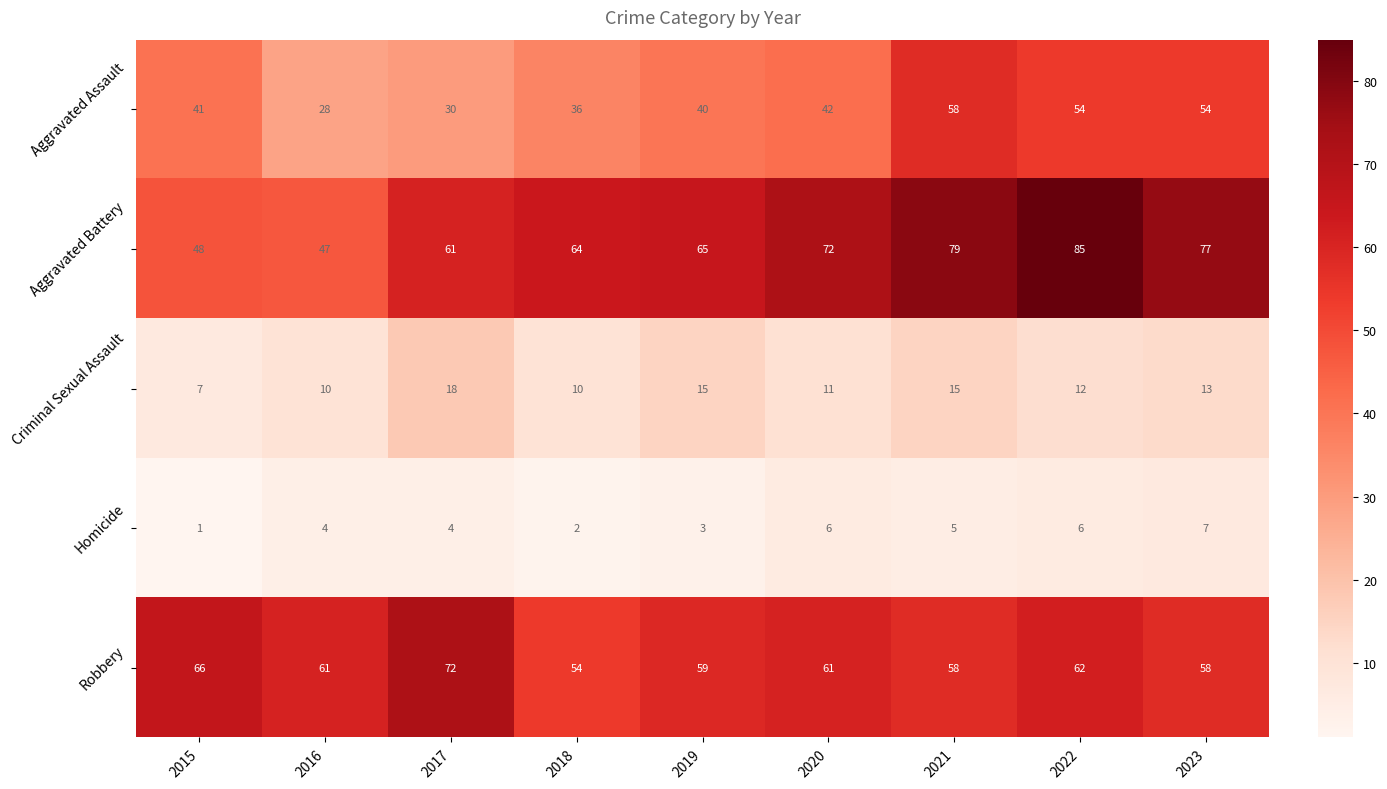

Rank the series at 2017 from highest to lowest value.

Robbery, Aggravated Battery, Aggravated Assault, Criminal Sexual Assault, Homicide